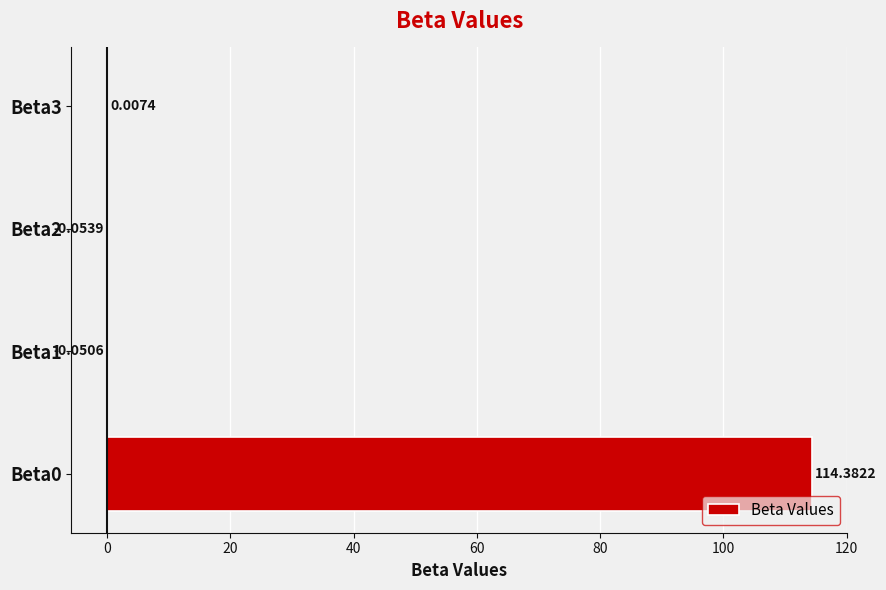

What is the change in value from Beta2 to Beta3?

+0.1